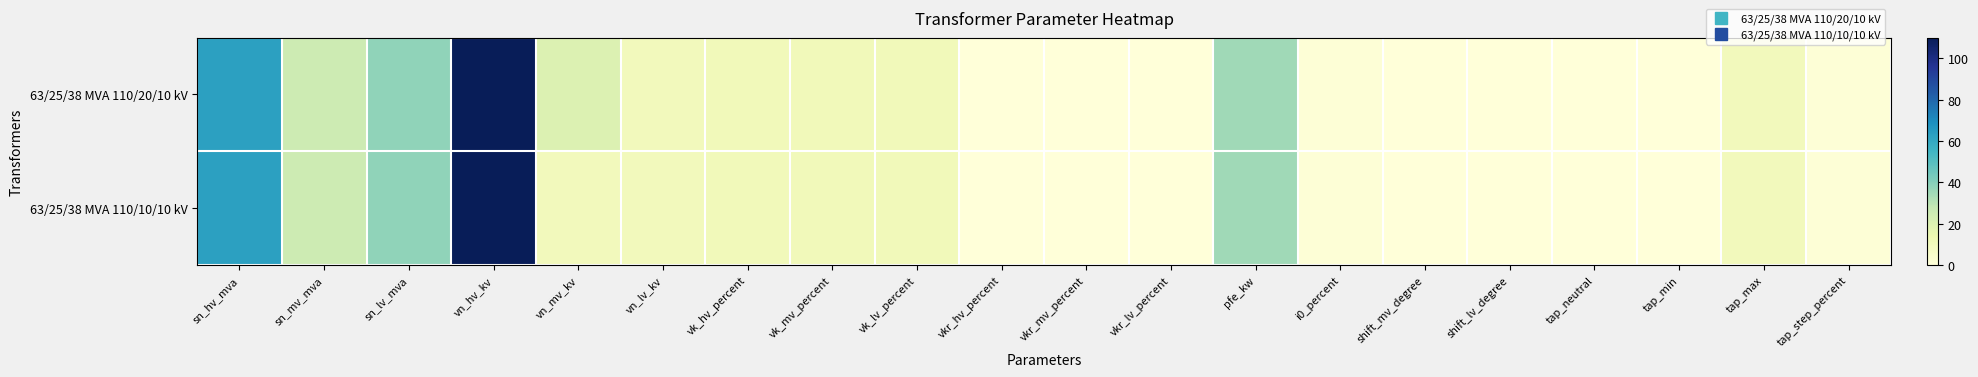

Reading left to right, list all the values displayed in this chart.

63/25/38 MVA 110/20/10 kV: sn_hv_mva=63.0	sn_mv_mva=25.0	sn_lv_mva=38.0	vn_hv_kv=110.0	vn_mv_kv=20.0	vn_lv_kv=10.0	vk_hv_percent=10.4	vk_mv_percent=10.4	vk_lv_percent=10.4	vkr_hv_percent=0.3	vkr_mv_percent=0.3	vkr_lv_percent=0.3	pfe_kw=35.0	i0_percent=0.9	shift_mv_degree=0.0	shift_lv_degree=0.0	tap_neutral=0.0	tap_min=0.0	tap_max=10.0	tap_step_percent=1.2
63/25/38 MVA 110/10/10 kV: sn_hv_mva=63.0	sn_mv_mva=25.0	sn_lv_mva=38.0	vn_hv_kv=110.0	vn_mv_kv=10.0	vn_lv_kv=10.0	vk_hv_percent=10.4	vk_mv_percent=10.4	vk_lv_percent=10.4	vkr_hv_percent=0.3	vkr_mv_percent=0.3	vkr_lv_percent=0.3	pfe_kw=35.0	i0_percent=0.9	shift_mv_degree=0.0	shift_lv_degree=0.0	tap_neutral=0.0	tap_min=0.0	tap_max=10.0	tap_step_percent=1.2